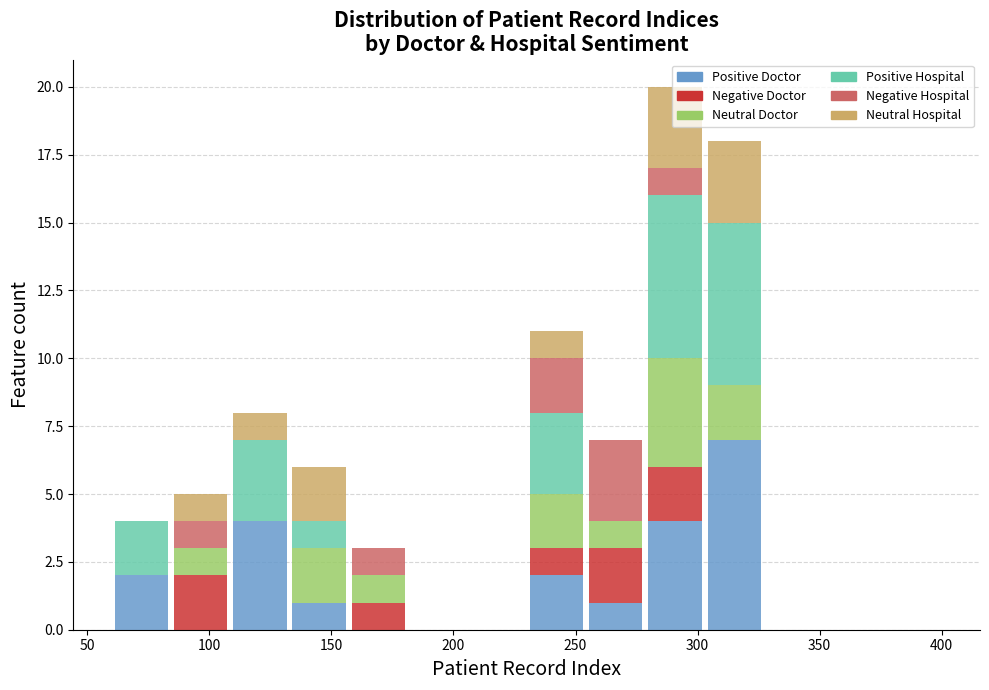

Which range on the x-axis has the tallest stacked bar (by total height)?

280 to 305